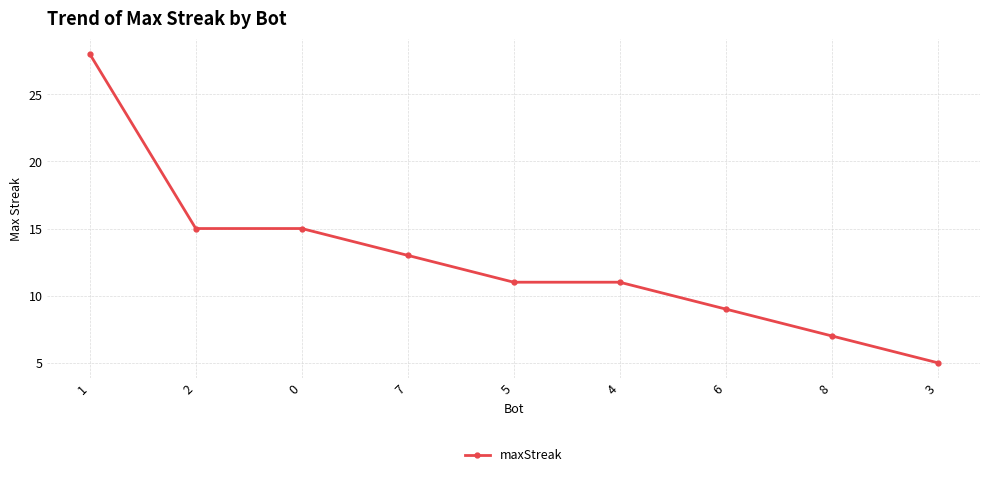

What is the value of the 1st point from the left?

28